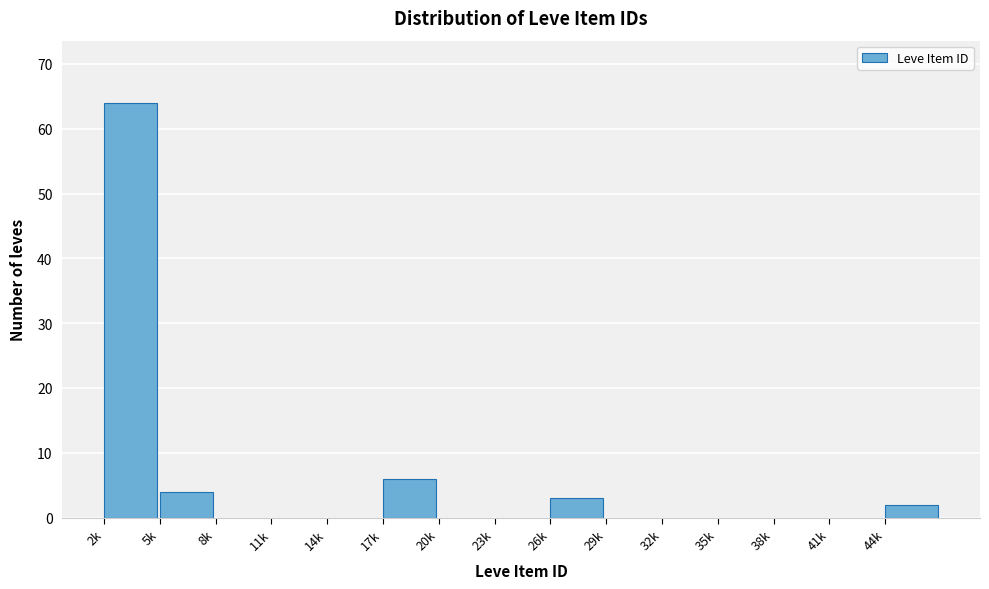

Reading left to right, extract all data points from this chart.

2k=64	5k=4	8k=0	11k=0	14k=0	17k=6	20k=0	23k=0	26k=3	29k=0	32k=0	35k=0	38k=0	41k=0	44k=2